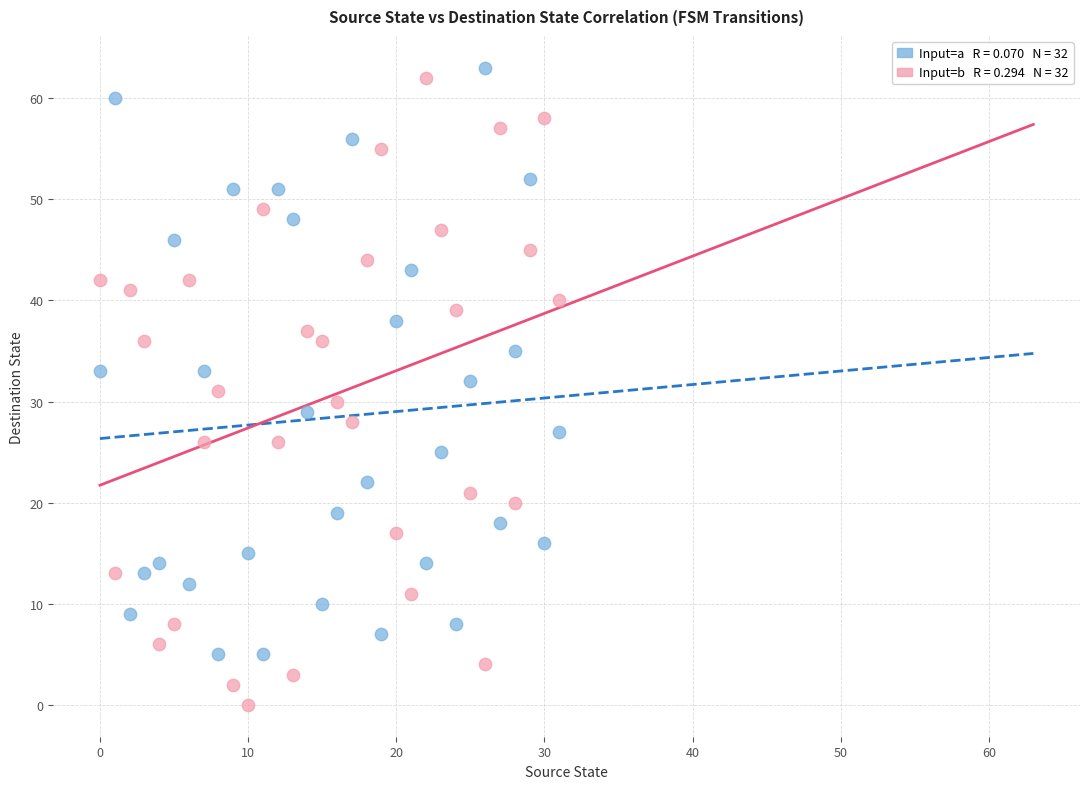

Across all data points, what is the range of Y values (max minus min)?

63